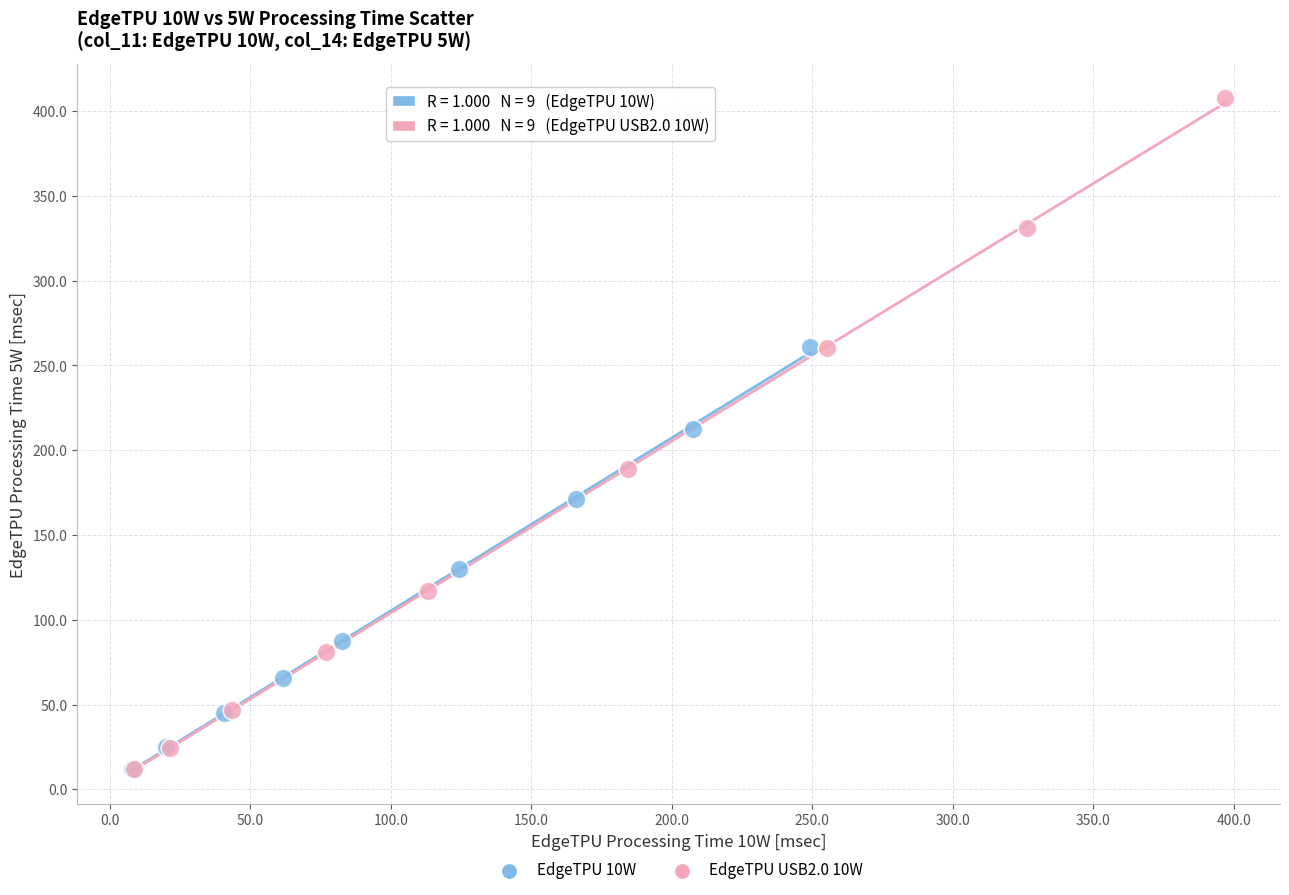

Which series contains the highest Y value?

EdgeTPU USB2.0 10W